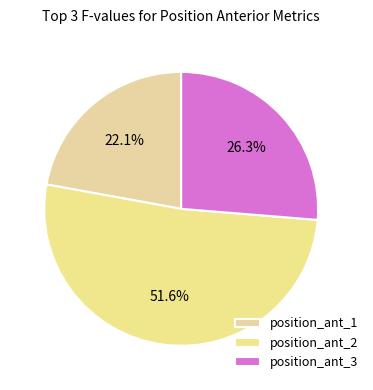

To the nearest percent, what percentage of the pie is position_ant_1?

22%